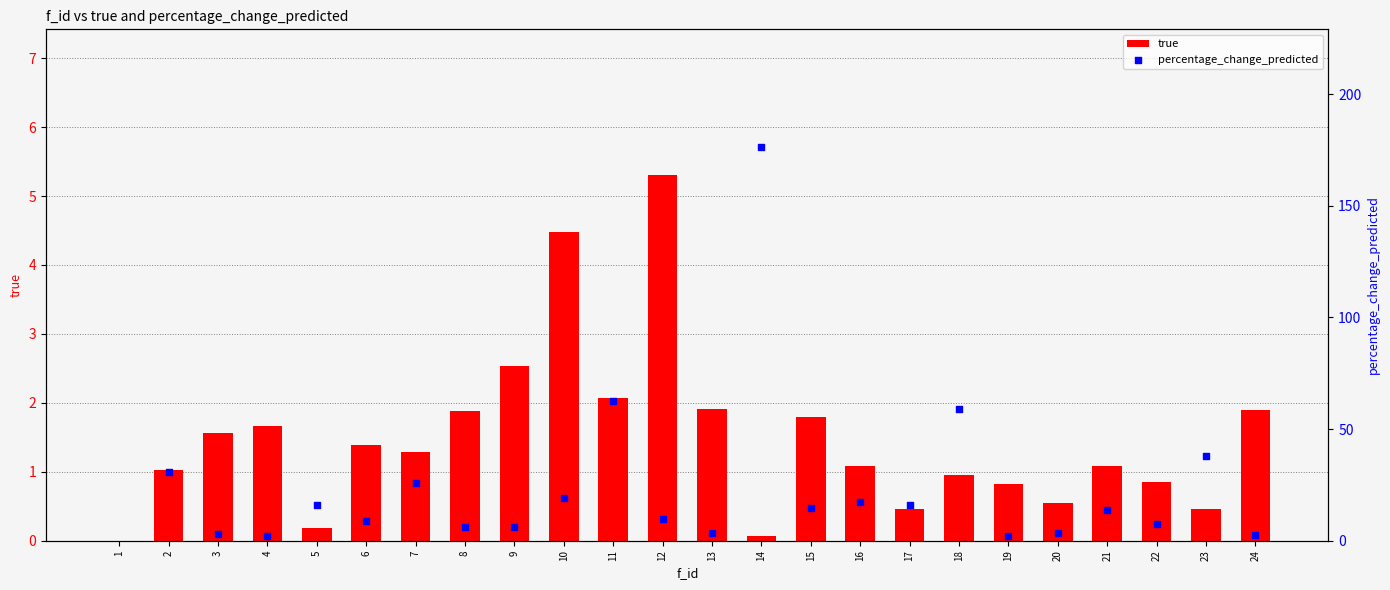

What are all the series names shown in the legend?

true, percentage_change_predicted